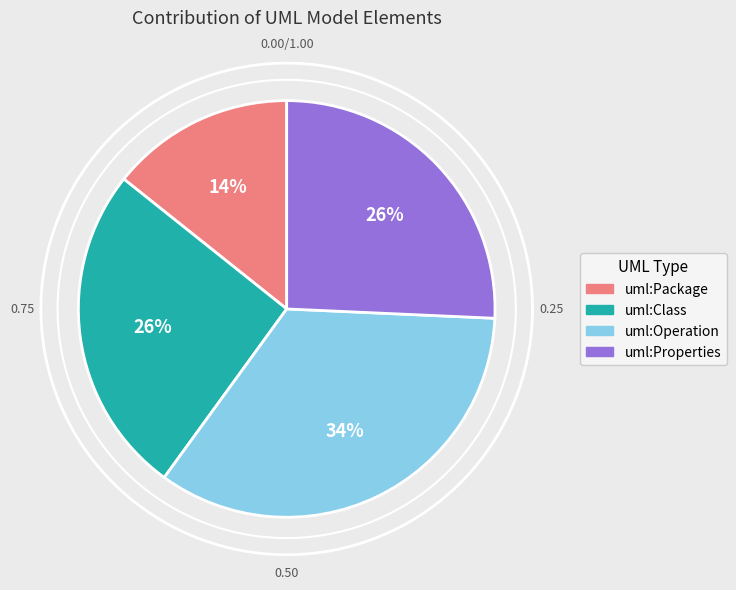

Does any single category account for the majority?

No